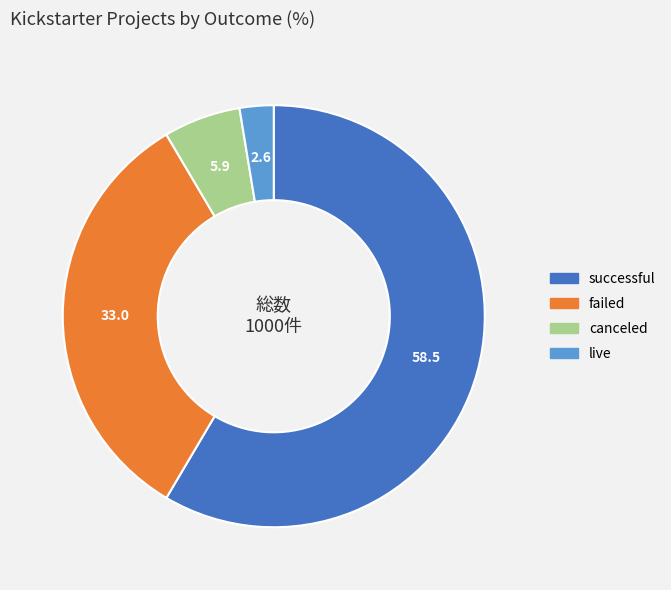

What is the largest slice in the pie chart?

successful